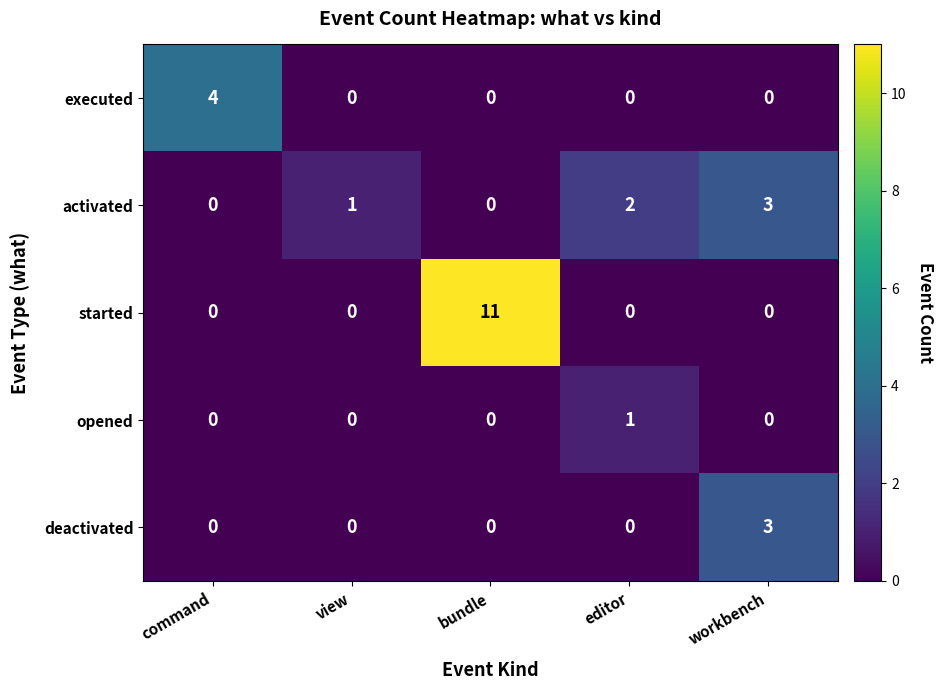

What is the difference between the maximum and minimum values in the executed series?

4